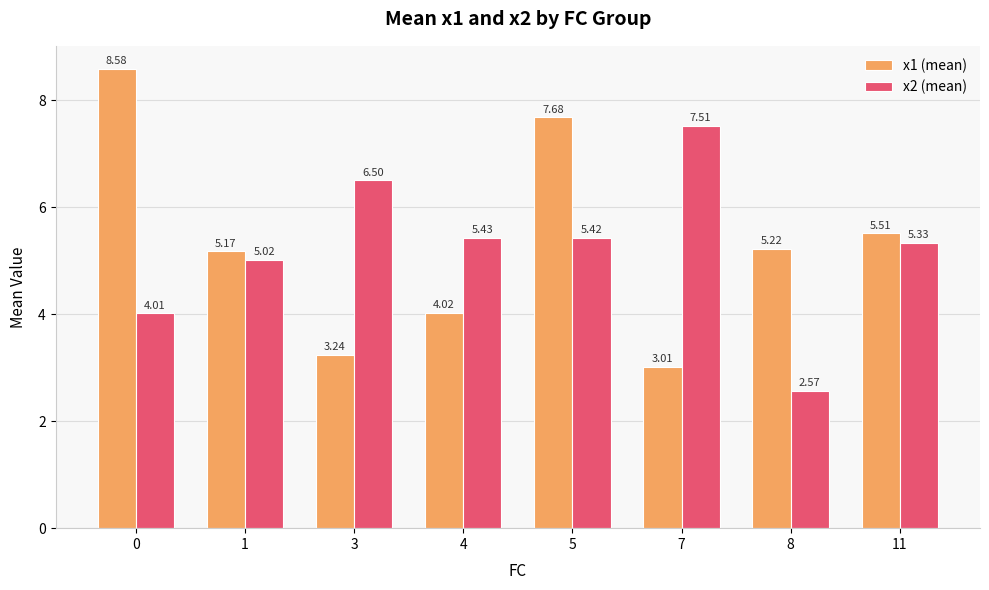

True or false: x2 (mean) has a value of 5.4 at 4.

True